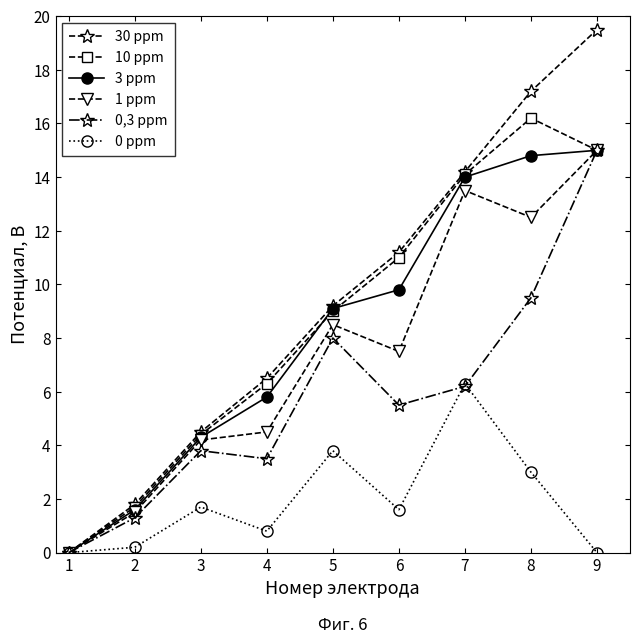

What is the maximum value shown in the chart?

19.5